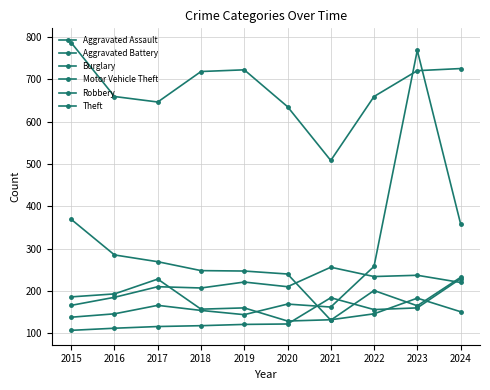

Which has a higher value, 2017 or 2020?

2020